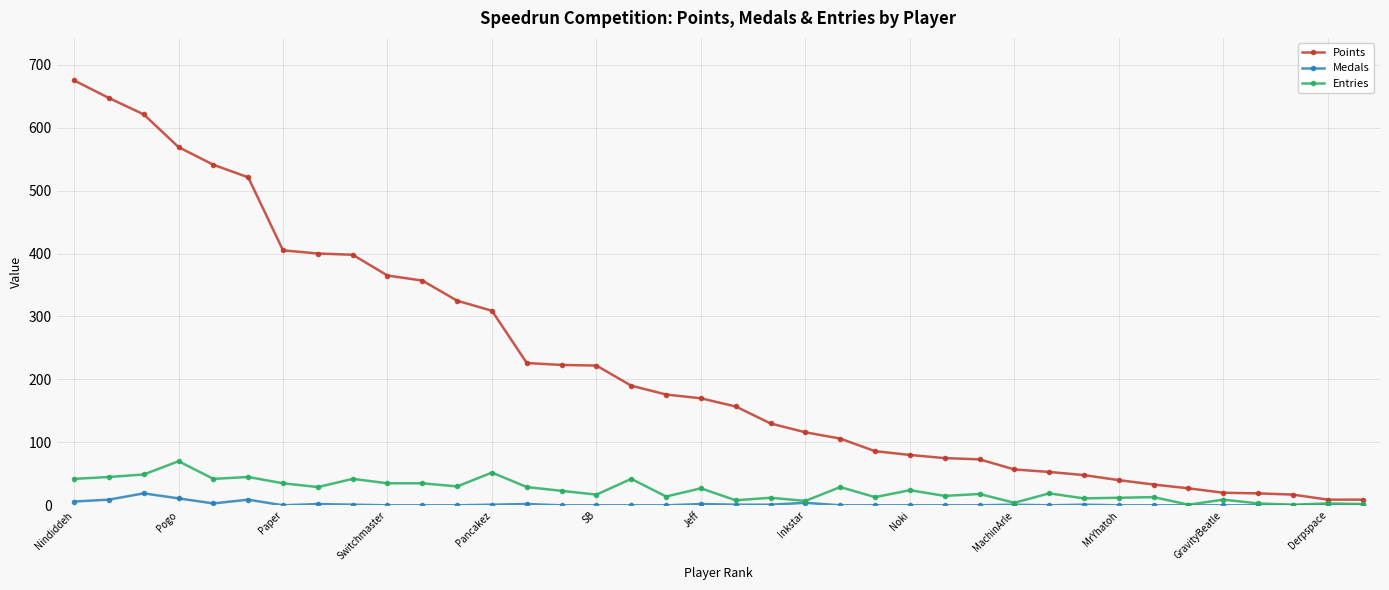

Rank the series by their maximum value, from highest to lowest.

Points, Entries, Medals